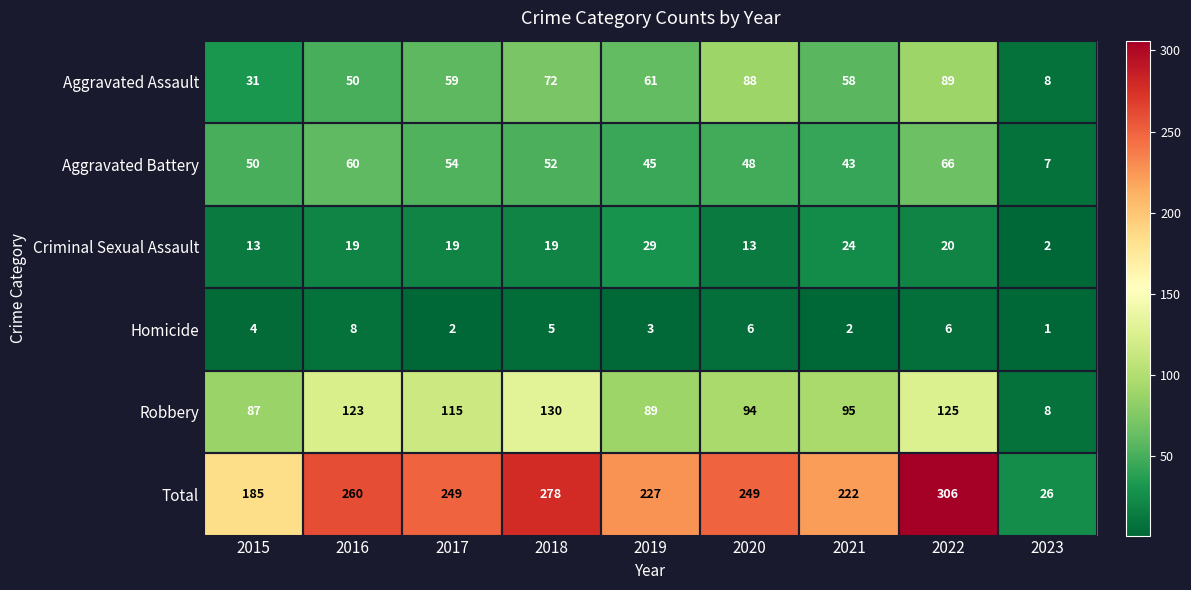

Count the number of categories in the chart.

9